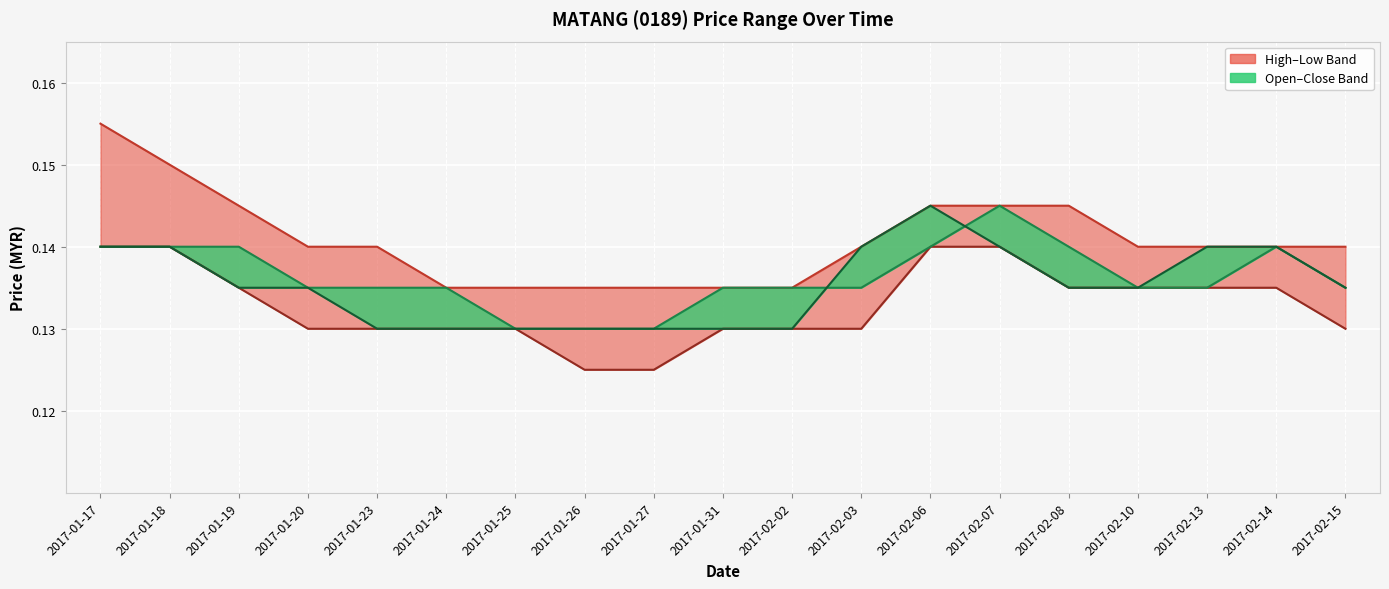

The value of close_line at 2017-02-10 is 0.1. True or false?

False